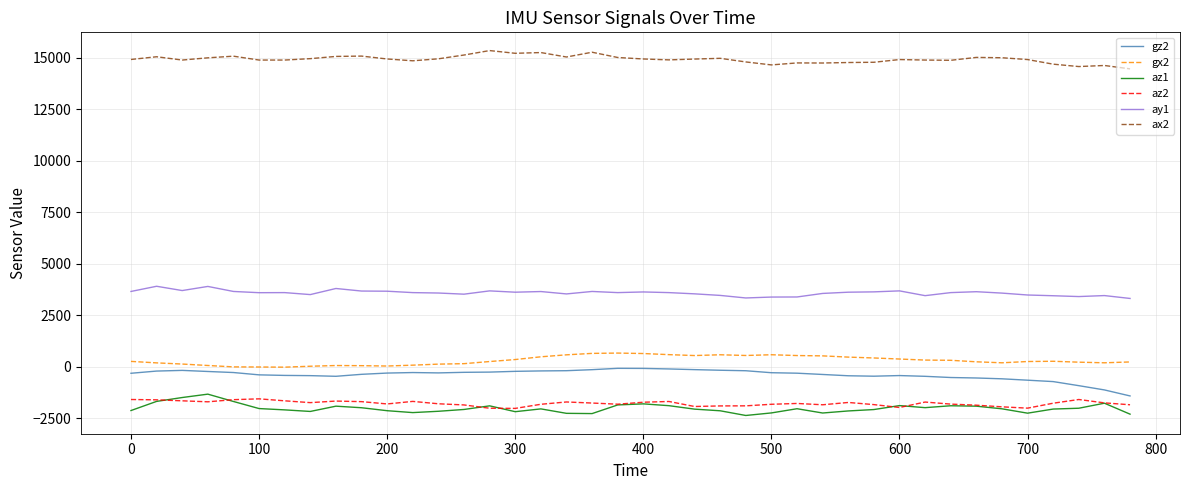

What is the smallest value displayed?

-2372